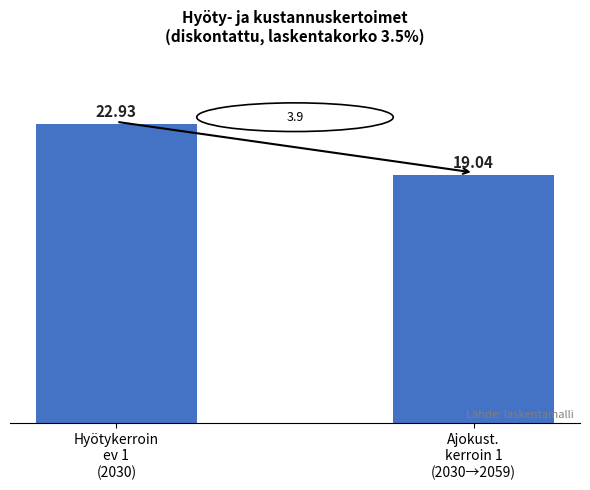

Which has a higher value, Hyötykerroin
ev 1
(2030) or Ajokust.
kerroin 1
(2030→2059)?

Hyötykerroin
ev 1
(2030)